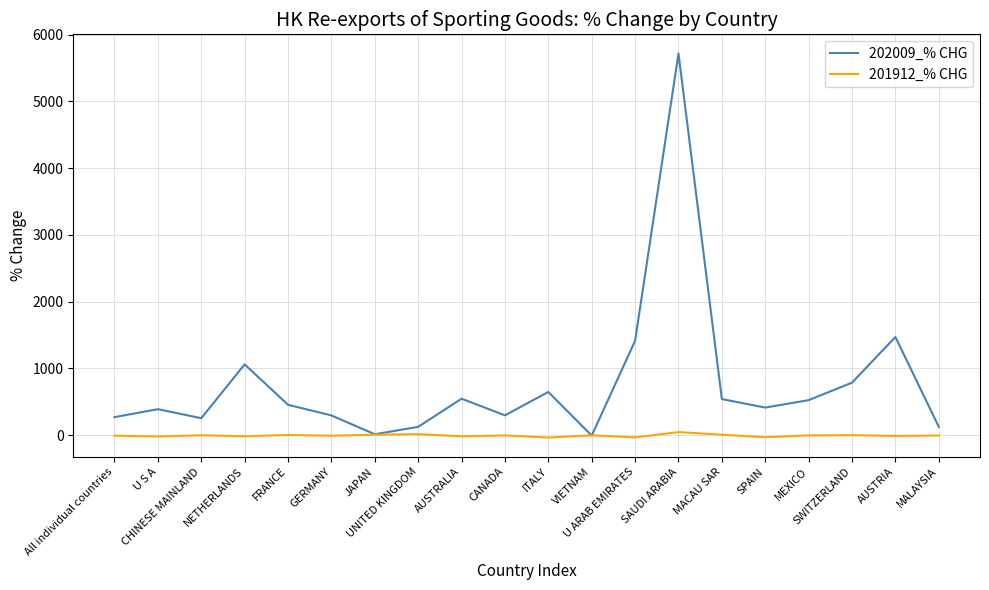

Which series has the largest total across all categories?

202009_% CHG